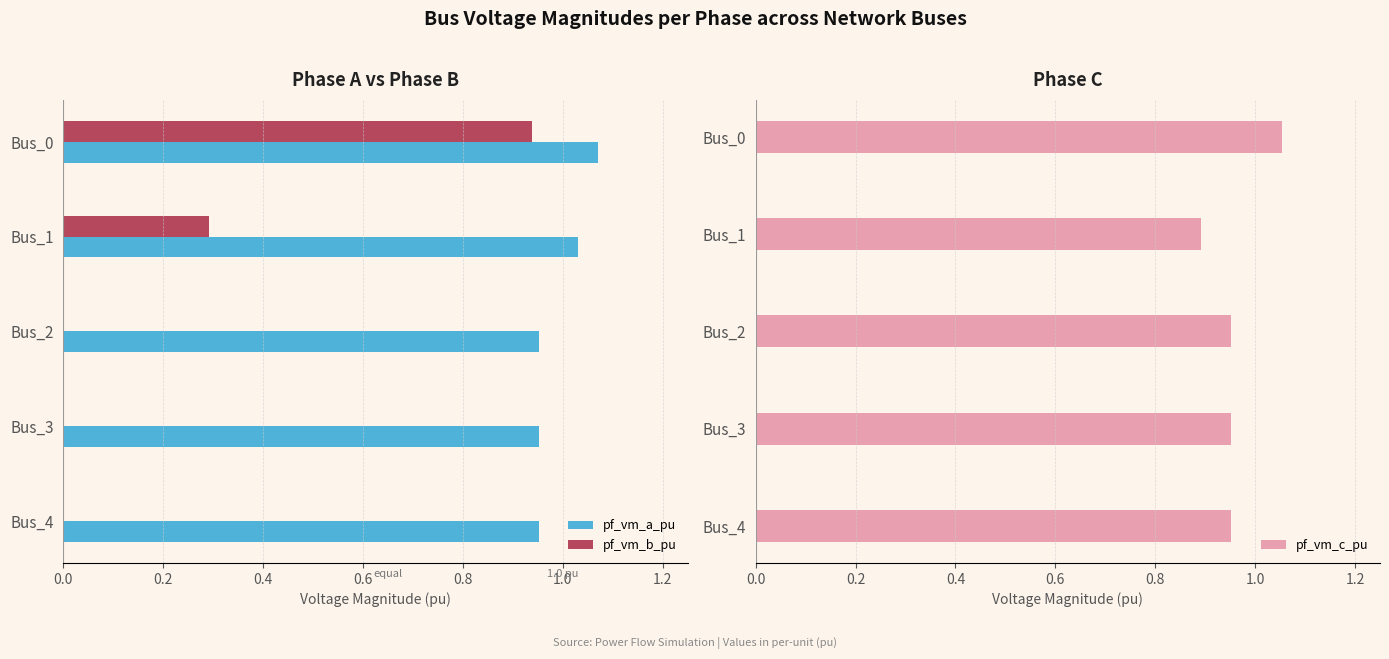

The value of pf_vm_a_pu at Bus_1 is 1.8. True or false?

False